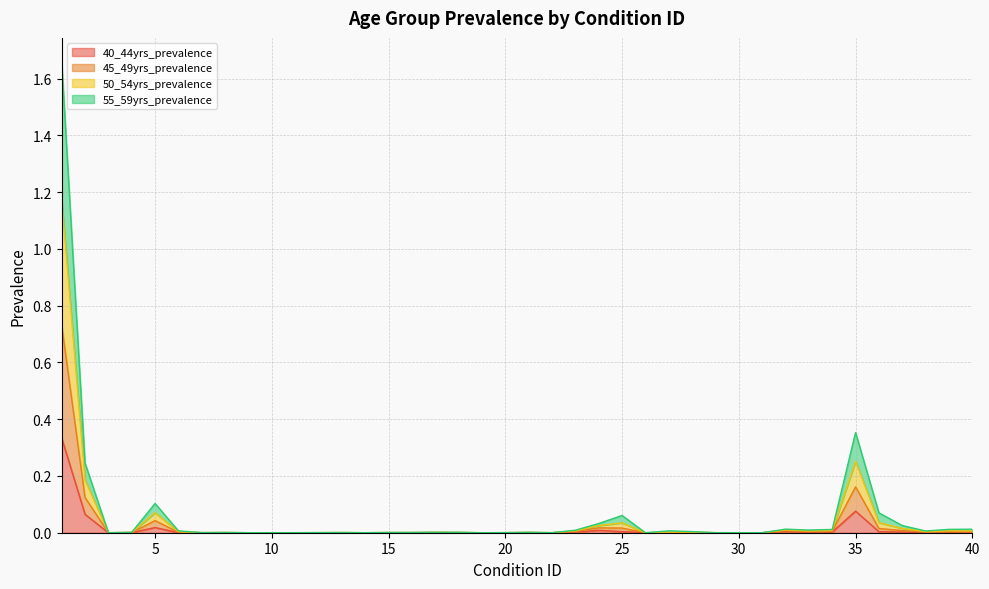

True or false: 40_44yrs_prevalence and 50_54yrs_prevalence cross at least once.

False